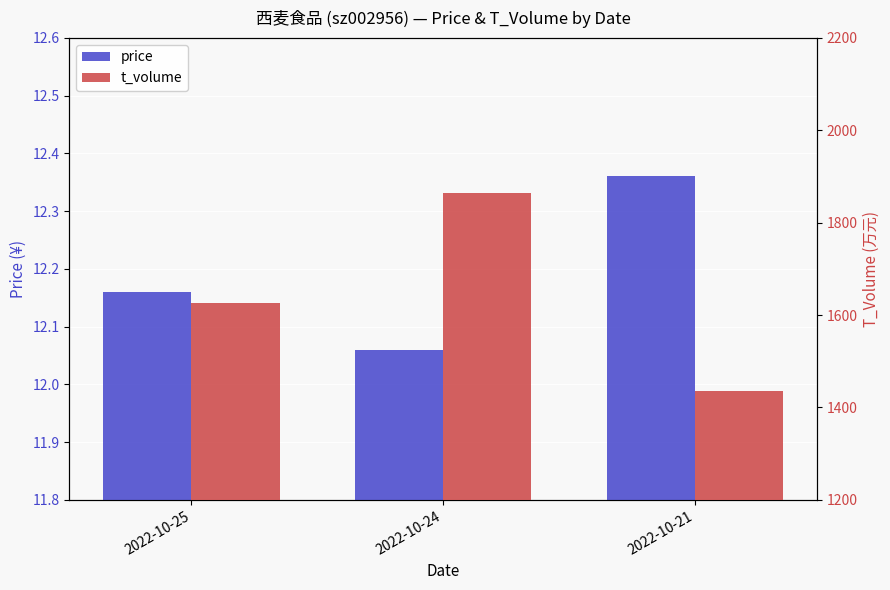

What value does the t_volume series have at 2022-10-24?

1865.0